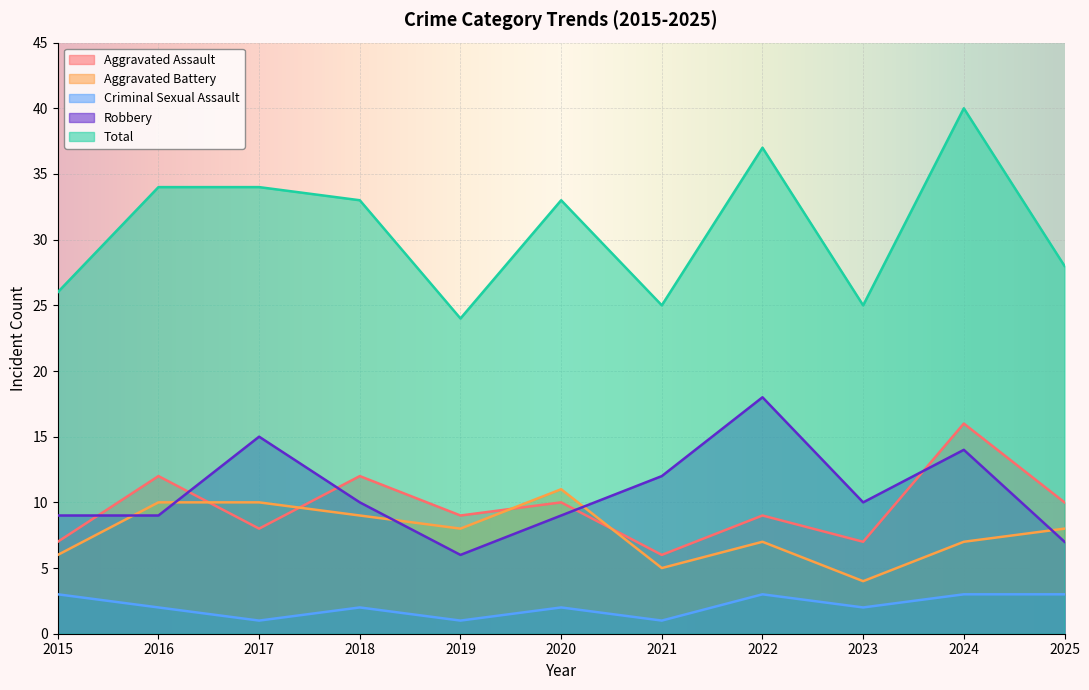

Which category has the lowest value across all series?

2017